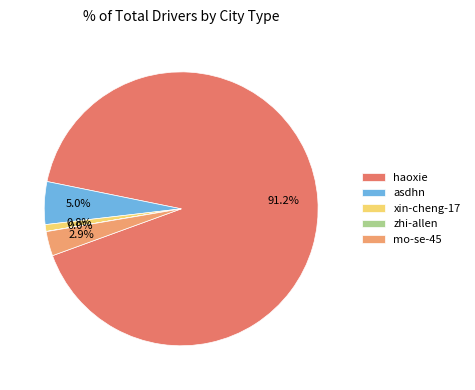

Does any single category account for the majority?

Yes